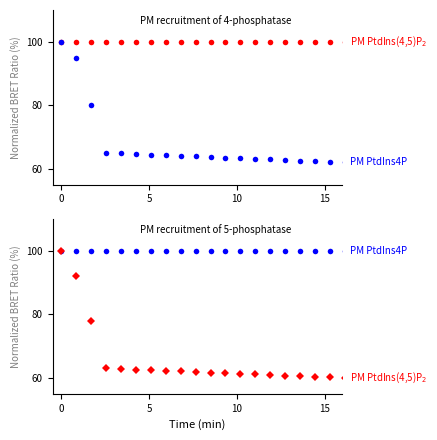

True or false: PM PtdIns4P has more than 1 points higher than both neighbors.

False